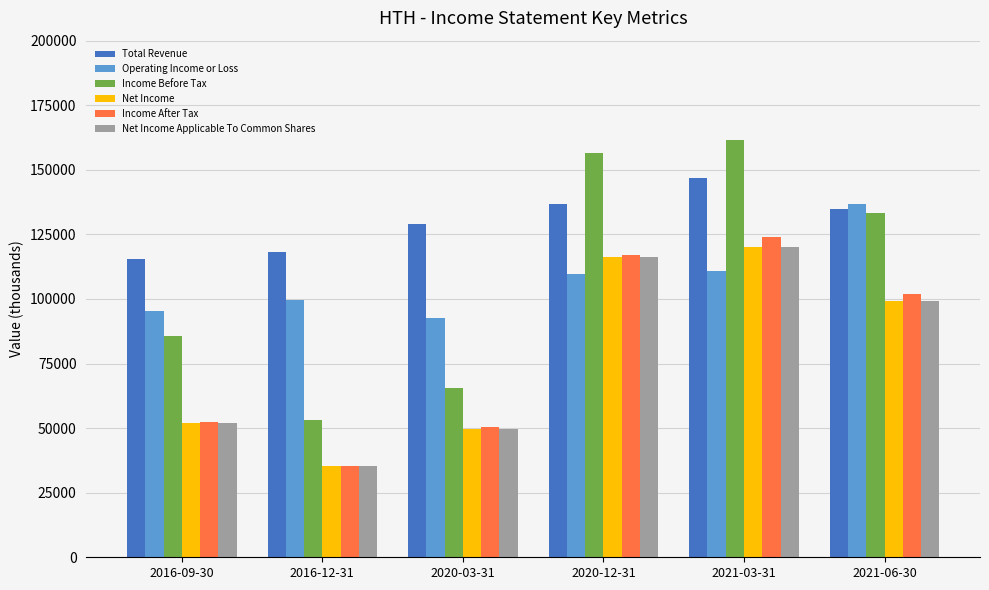

What is the approximate value of Income After Tax at 2016-09-30, to the nearest 100?

52500